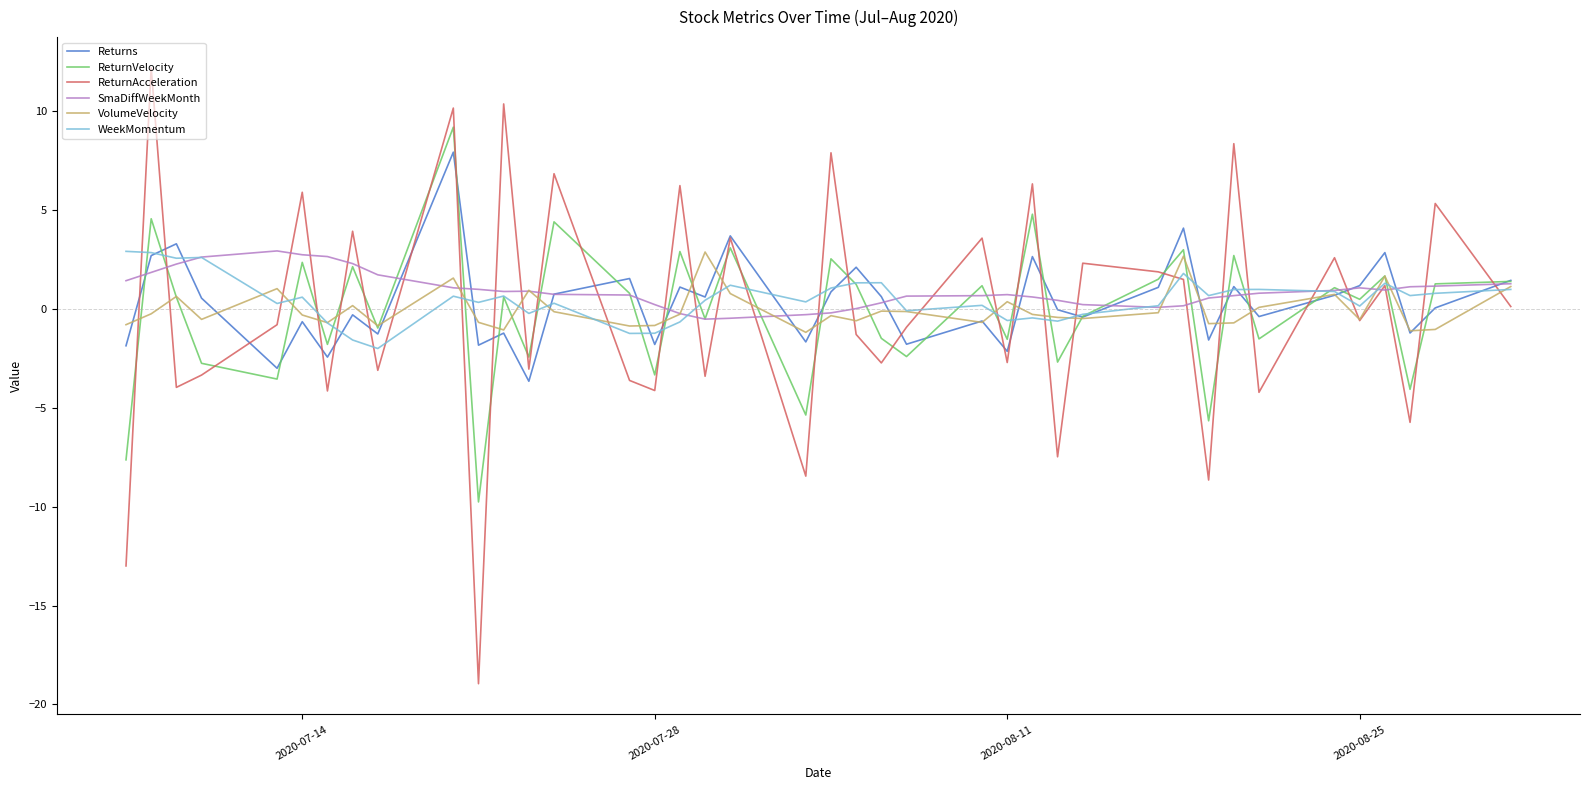

Is this an area chart (filled region under the line)?

No